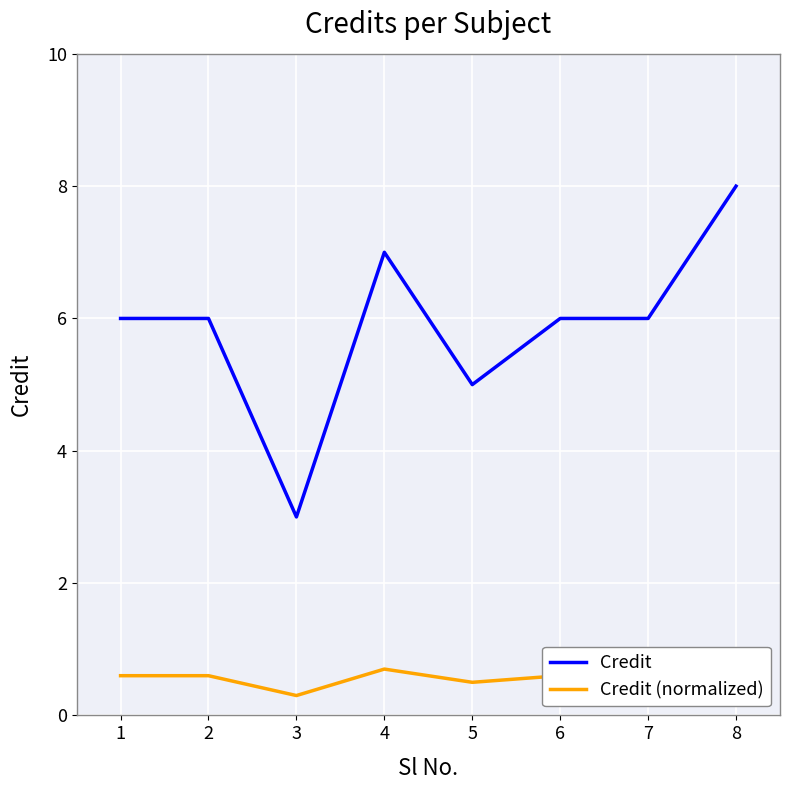

What is the difference between the second highest and minimum values in the Credit series?

4